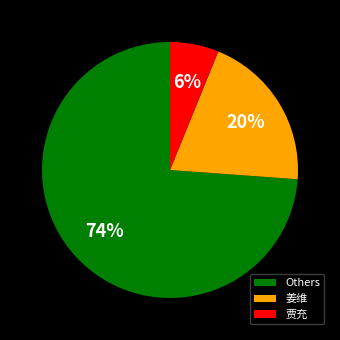

Which has a higher value, 贾充 or Others?

Others